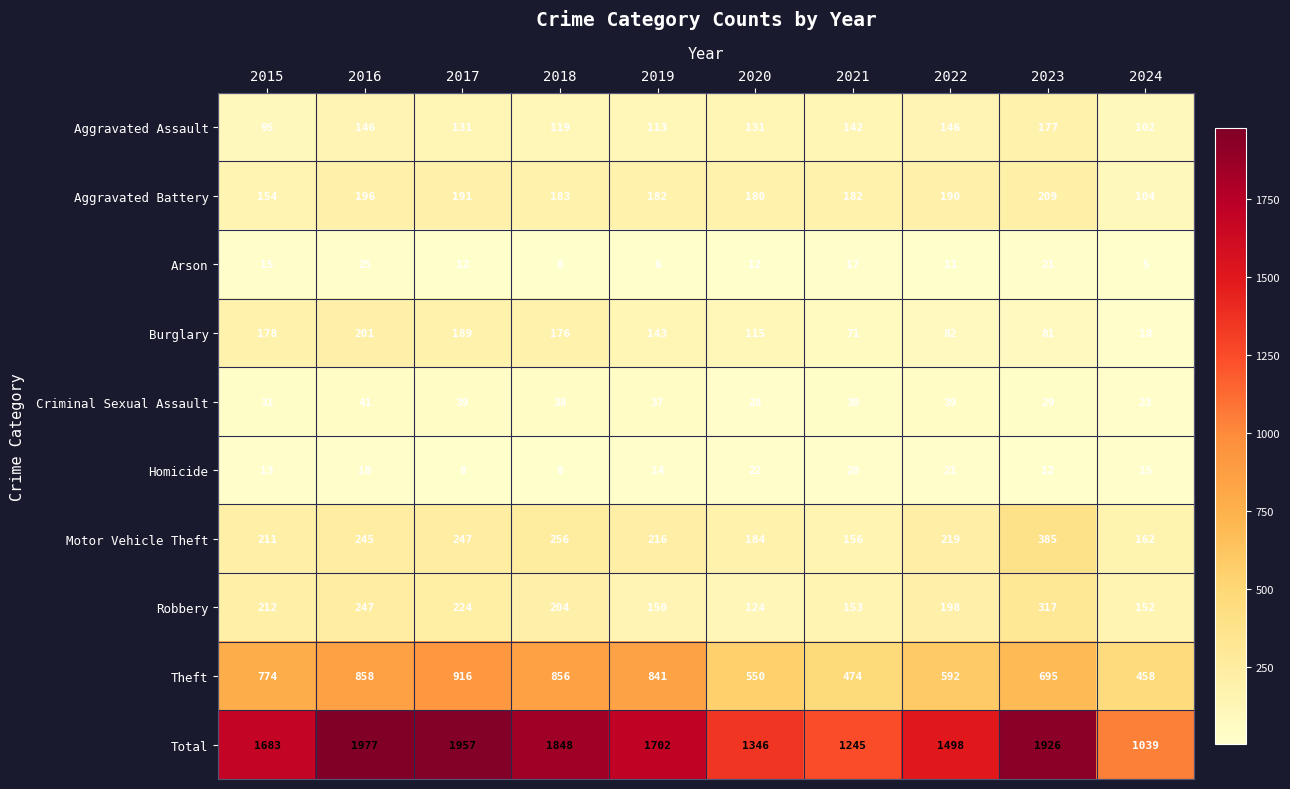

What is the difference between the second highest and minimum values in the Total series?

918